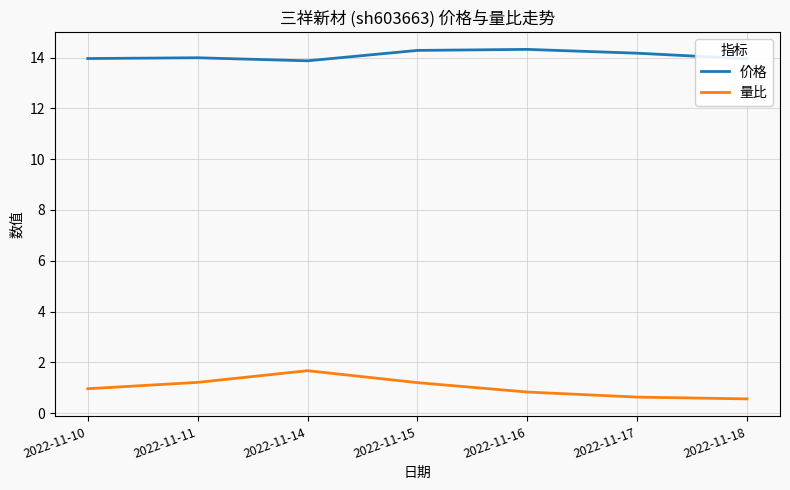

What value does the 价格 series have at 2022-11-17?

14.2